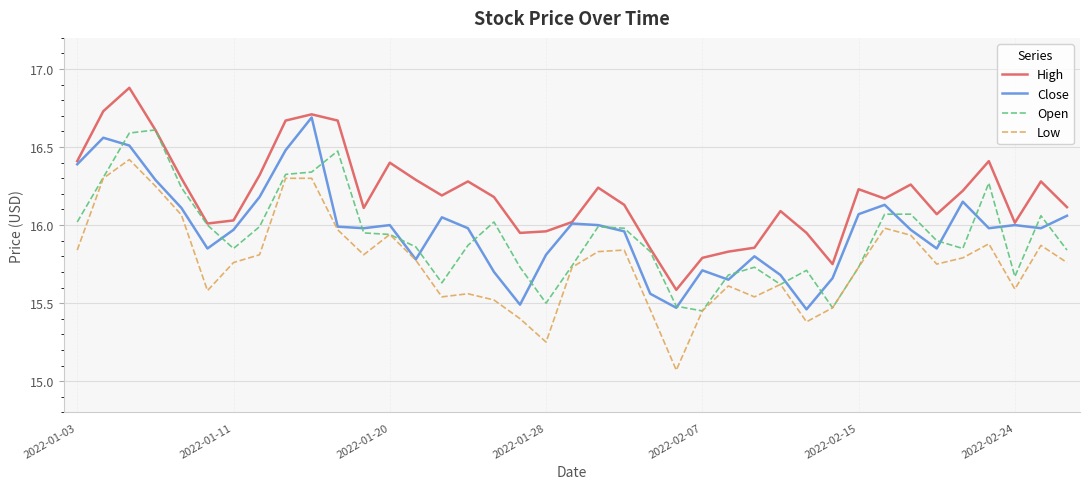

Which series has the largest total across all categories?

High